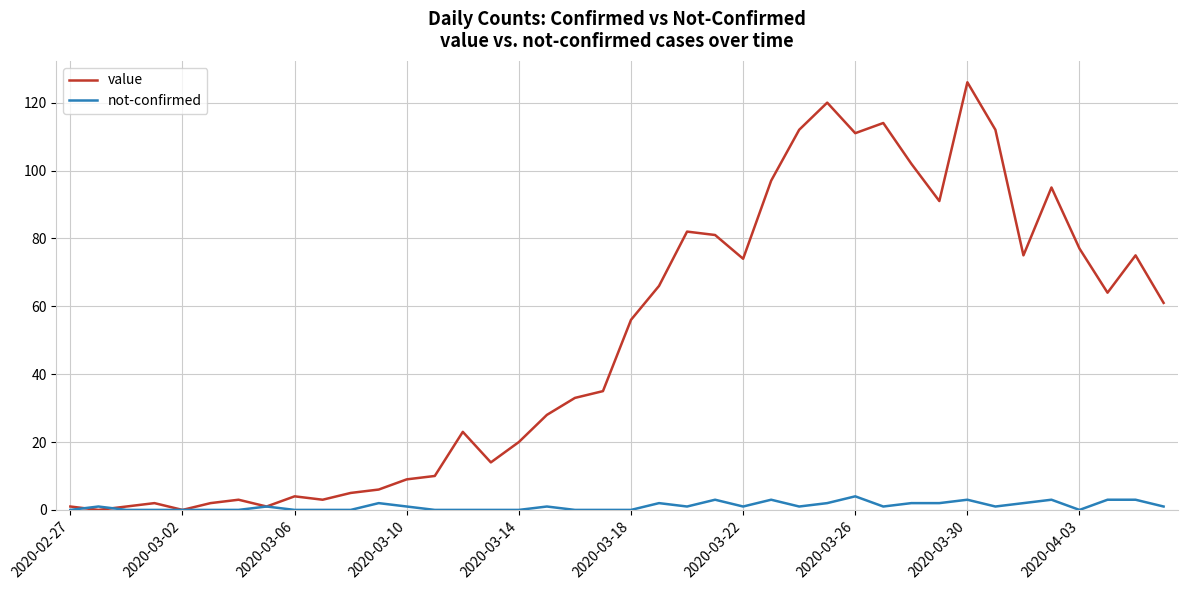

Which series ends up on top after the final intersection of not-confirmed and value?

value